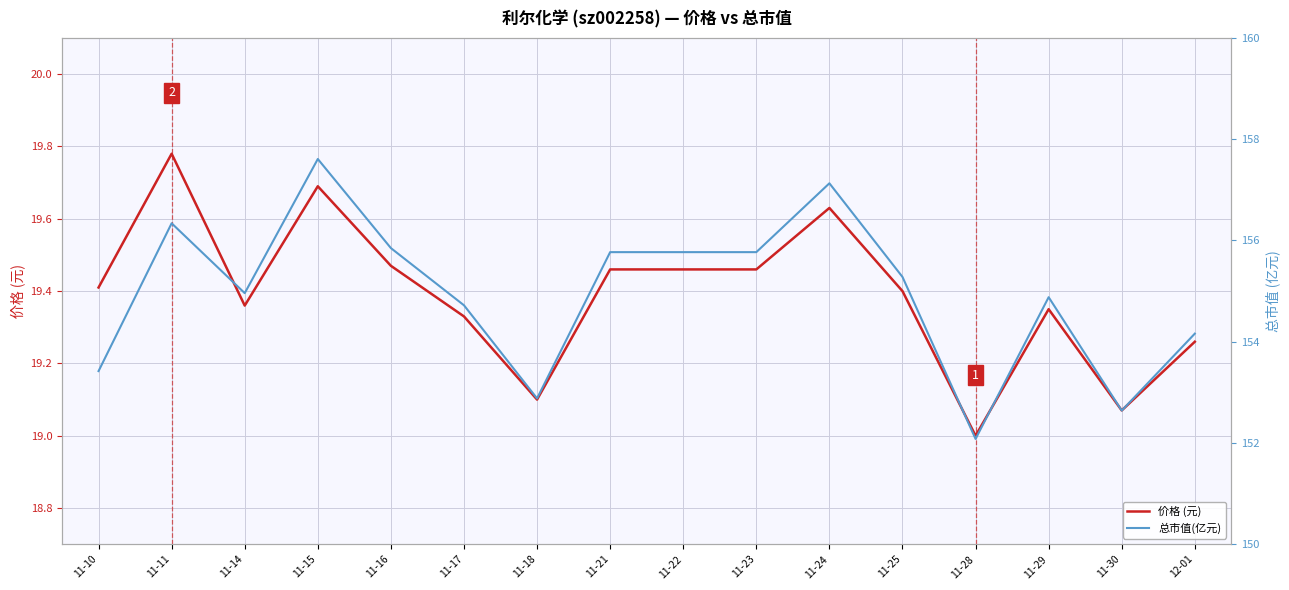

What is the value of the 价格 (元) point at the 9th from the left?

19.5